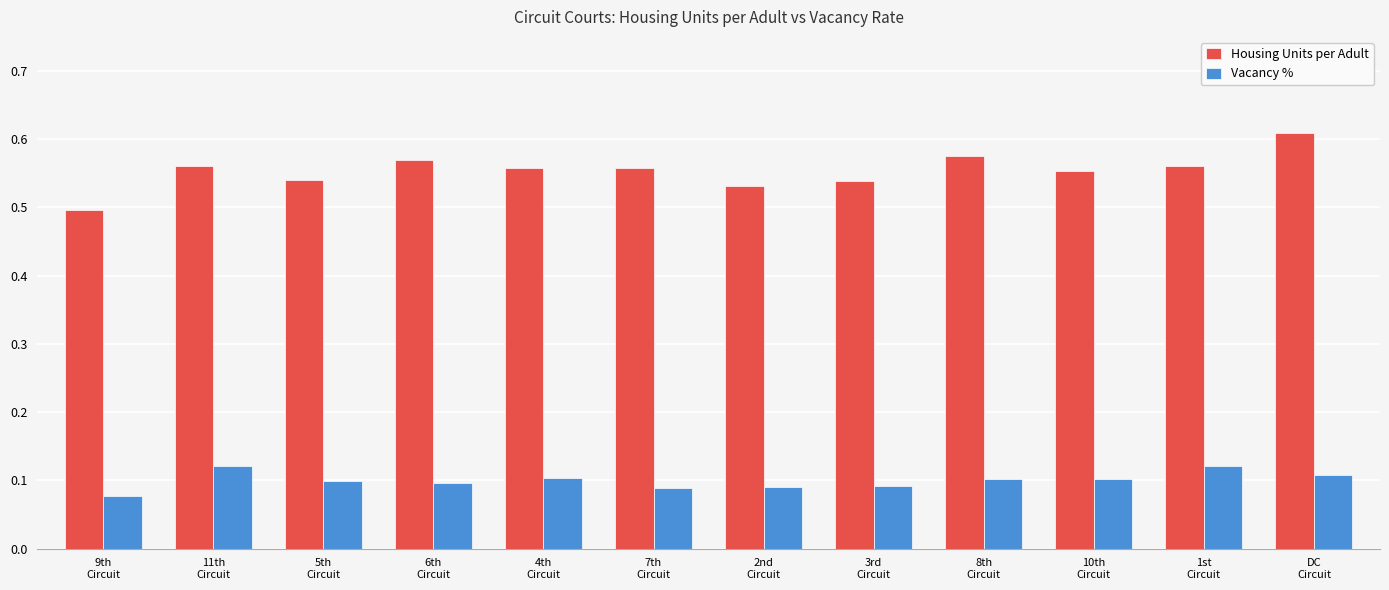

Which series has the largest range (max minus min)?

Housing Units per Adult